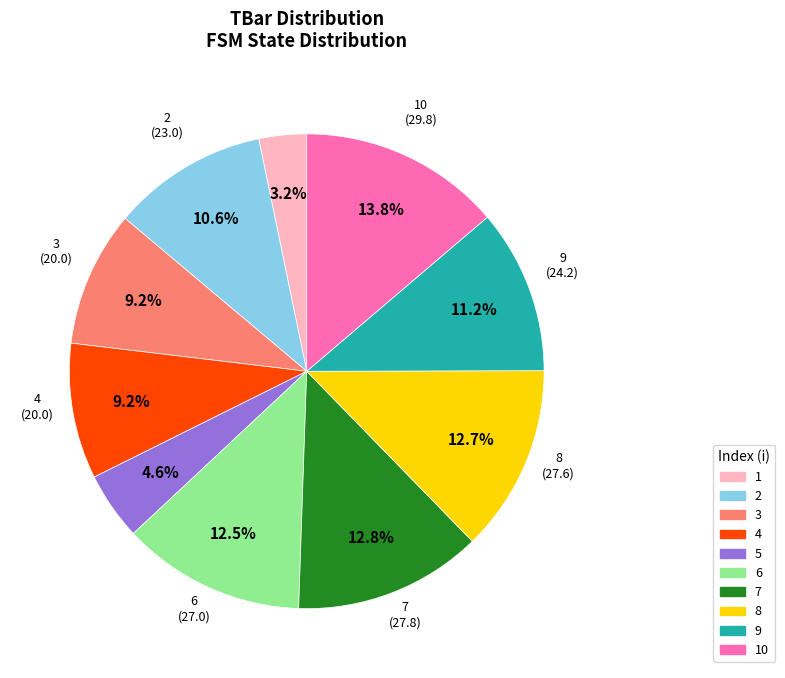

To the nearest percent, what is the average slice percentage?

10%